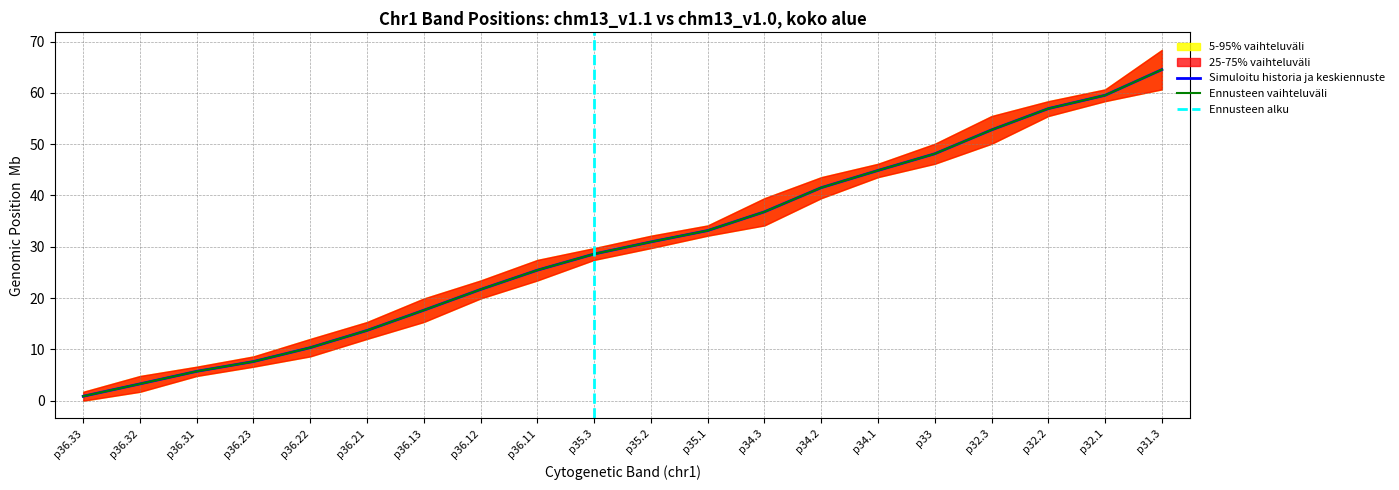

True or false: Start (chm13_v1.1) has more than 1 points higher than both neighbors.

False